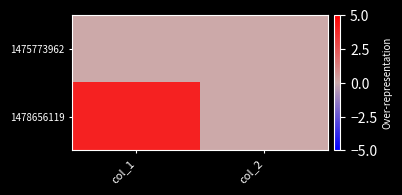

At which category is the sum across all series the highest?

col_1